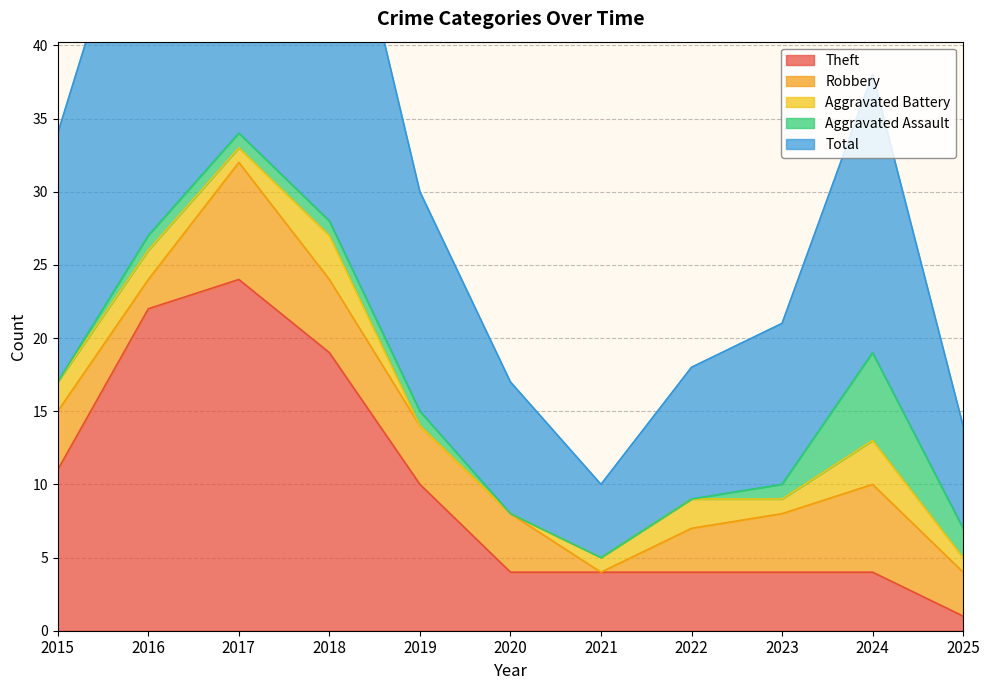

How many lines are shown in the chart?

5